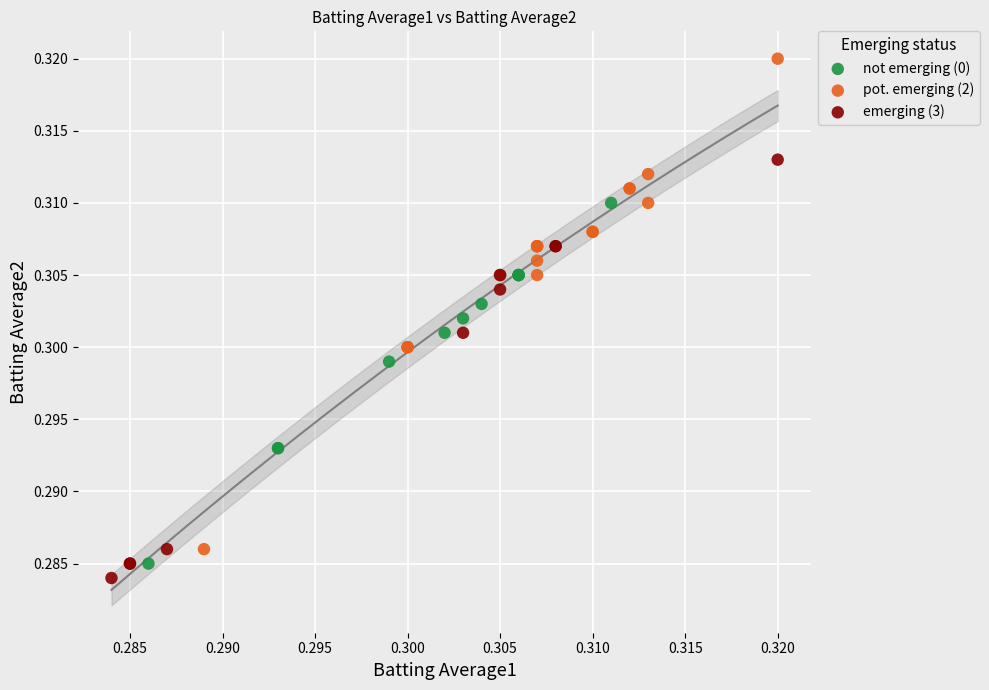

Which series reaches the maximum Y coordinate?

not emerging (0)